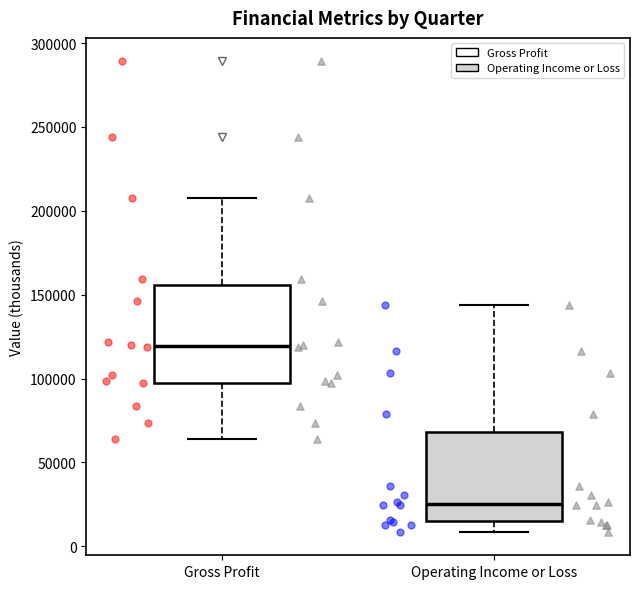

Which box's median line is the highest?

Gross Profit